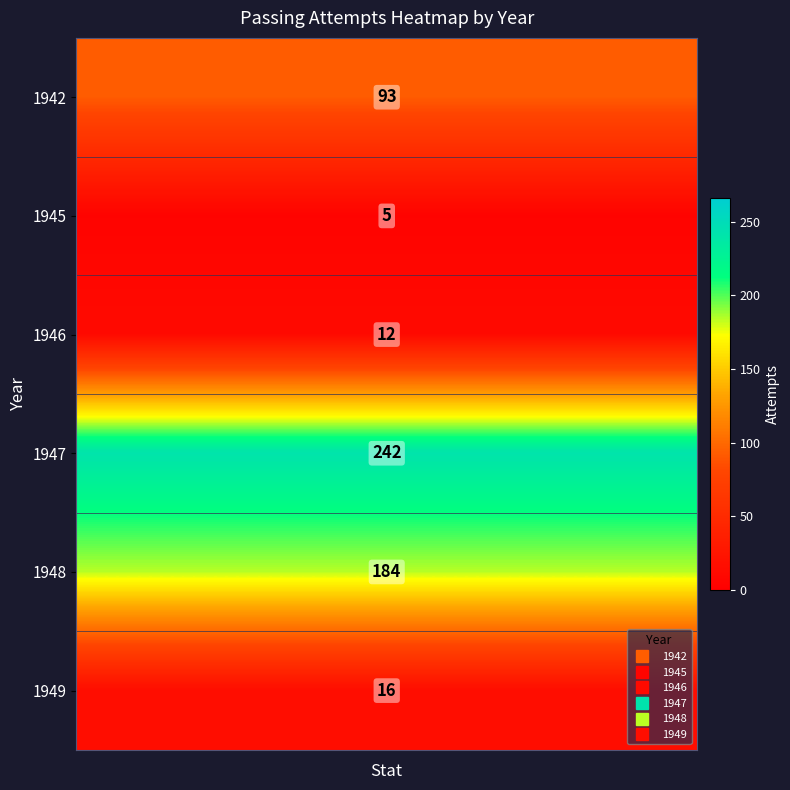

What is the difference between the highest and lowest values at 28?

237